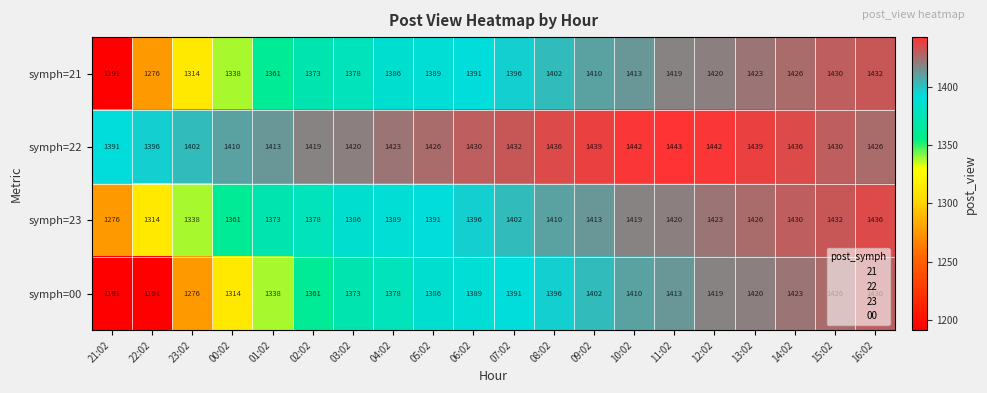

How many categories are shown in the chart?

20